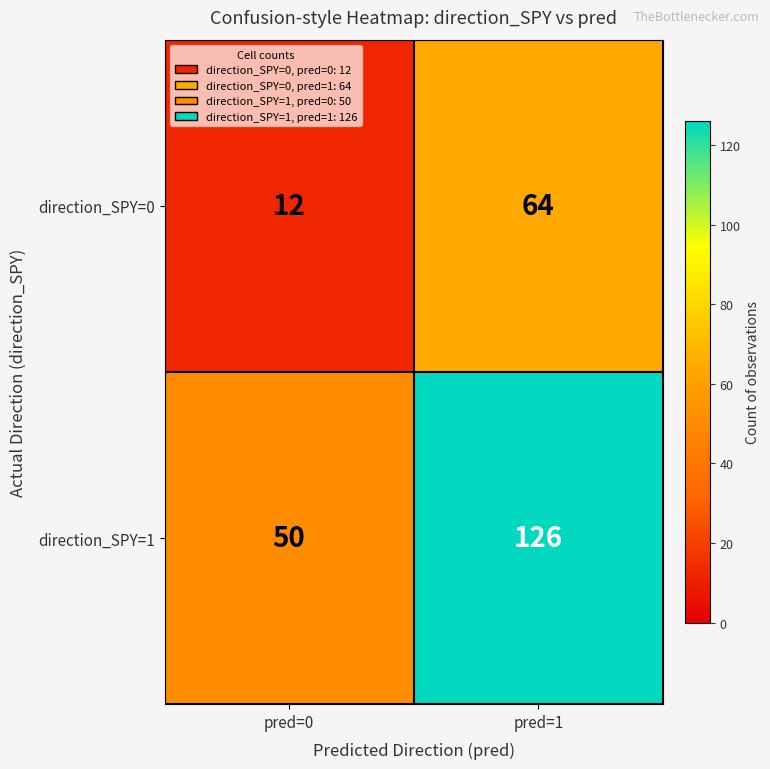

Which series has the widest spread of values?

direction_SPY=1